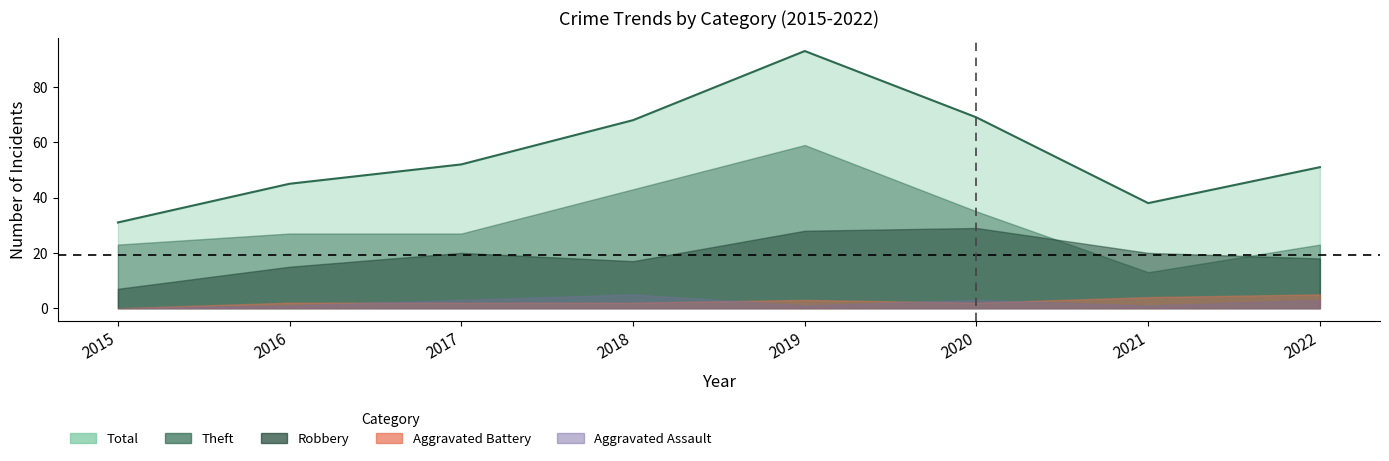

Between 2018 and 2021, which series saw the biggest shift?

Theft